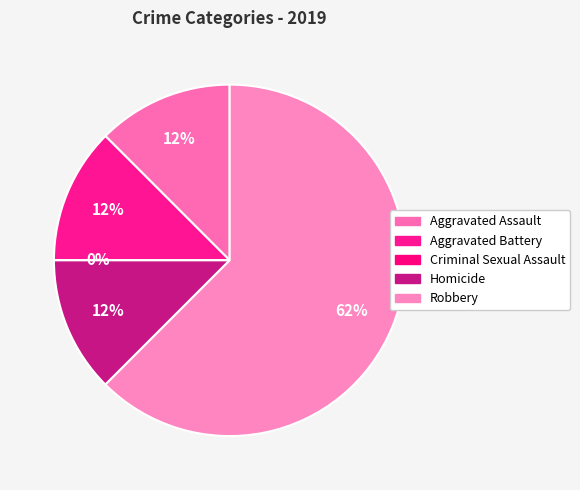

How many segments does this pie chart have?

5